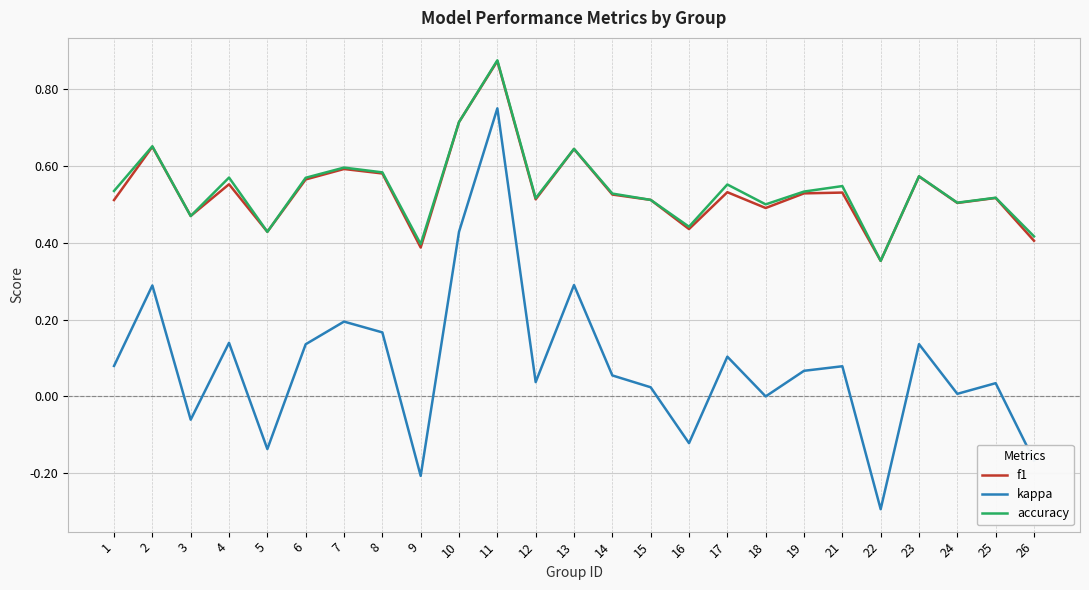

In kappa, how many points are higher than both neighbors (excluding endpoints)?

9